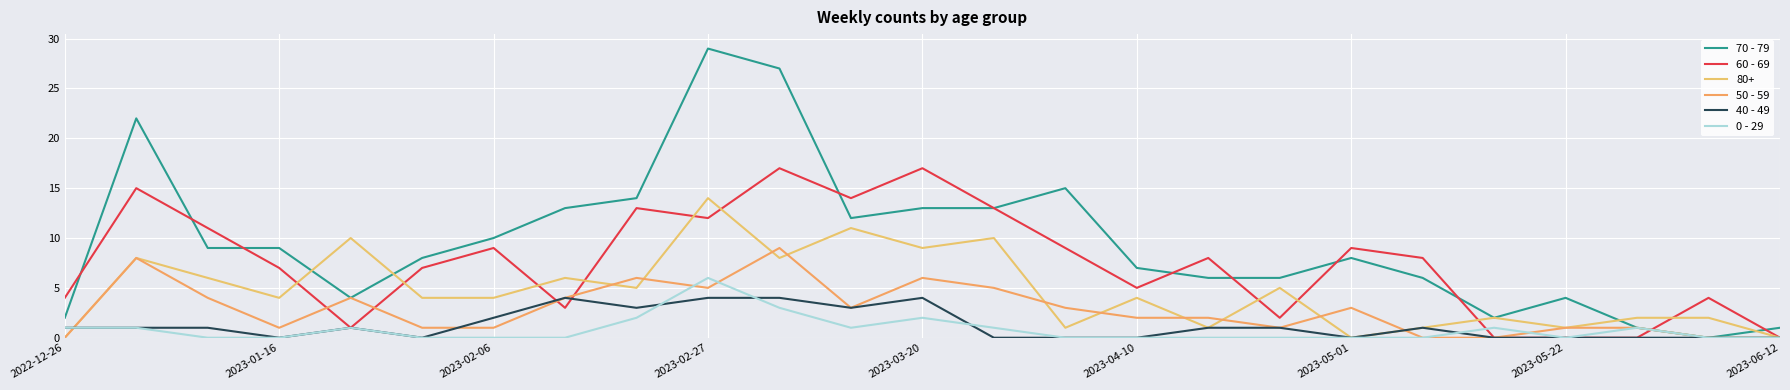

How many times do 0 - 29 and 60 - 69 cross each other?

2